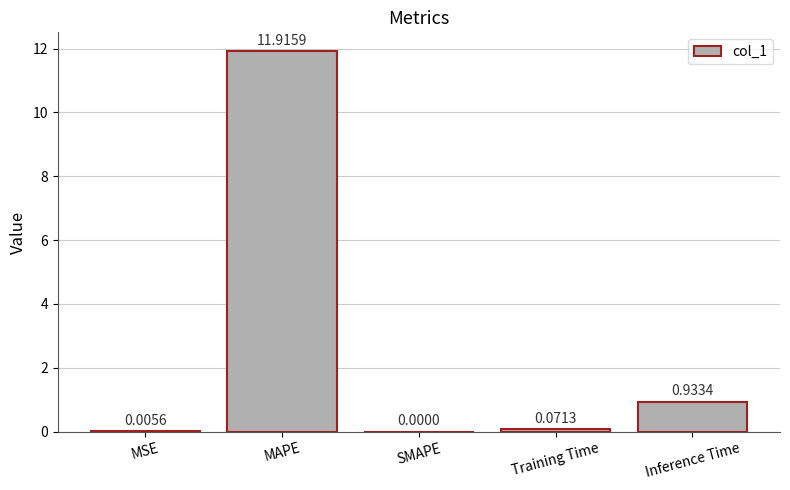

What is the sum of all values?

12.9